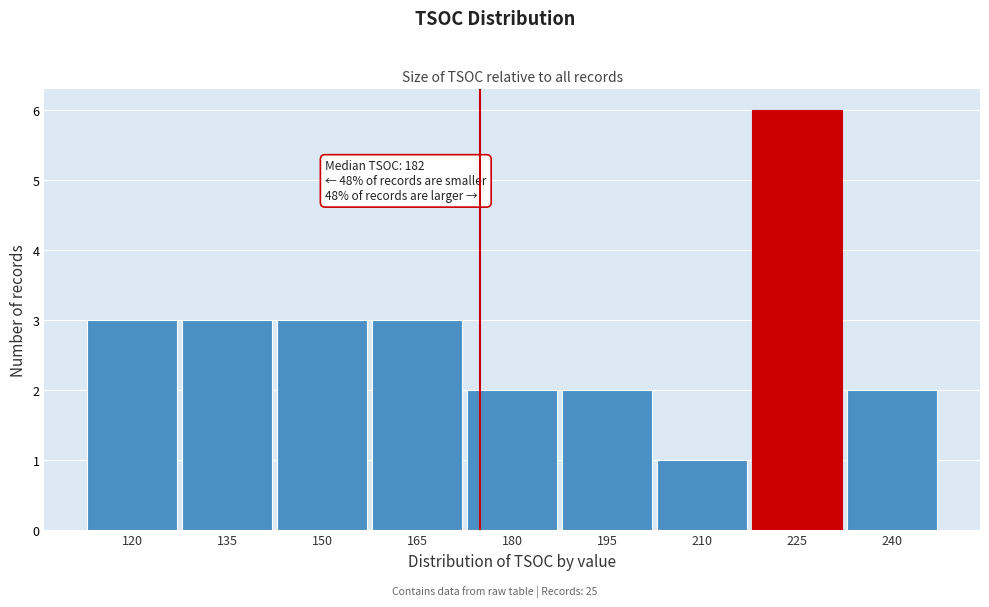

Reading left to right, extract all data points from this chart.

120=3	135=3	150=3	165=3	180=2	195=2	210=1	225=6	240=2